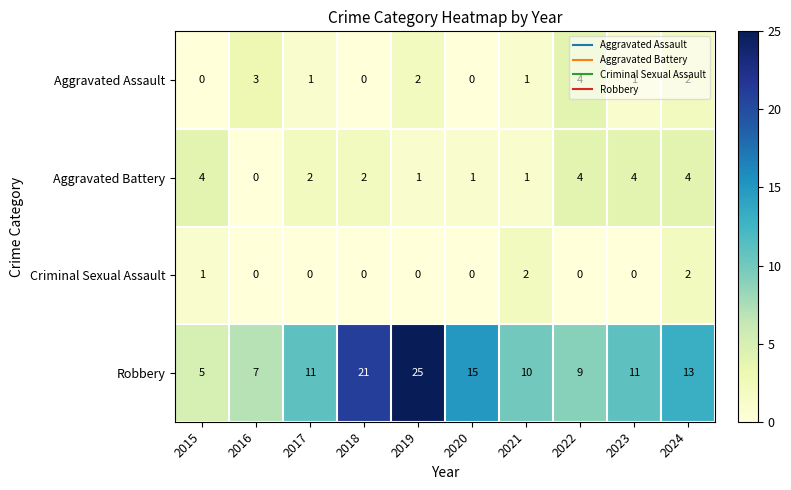

What is the greatest value displayed?

25